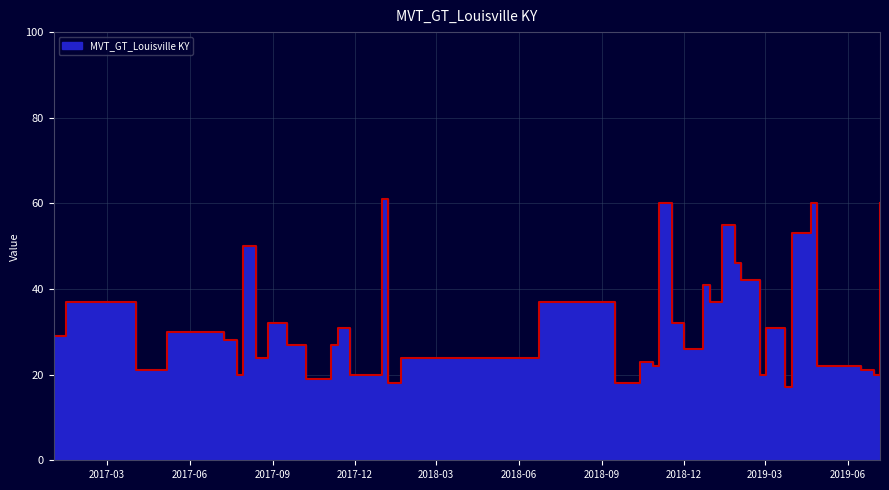

How many data points does each series have?

40